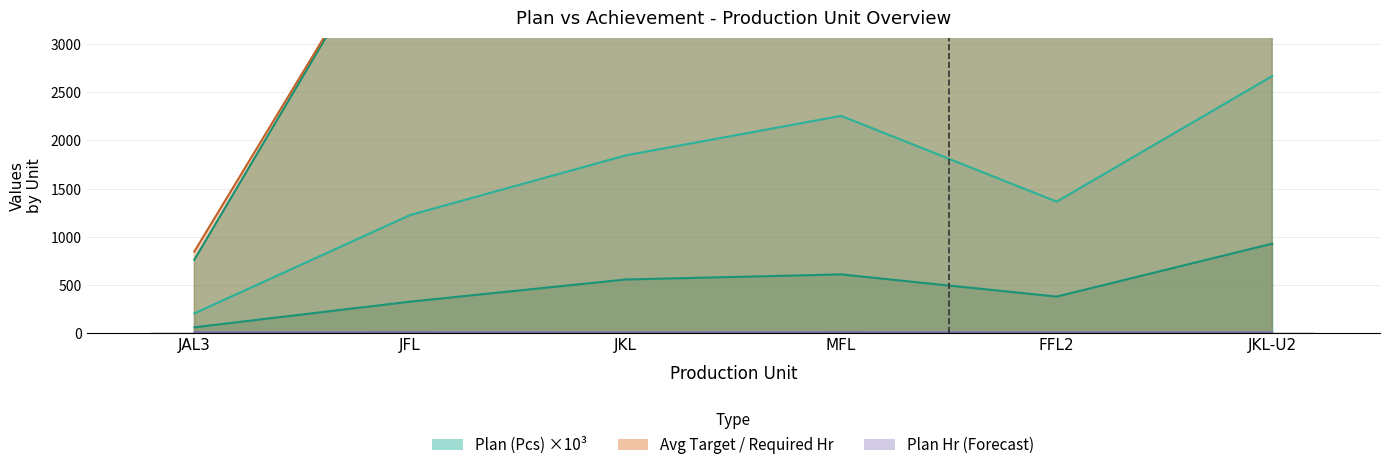

What position from the left is JAL3?

1